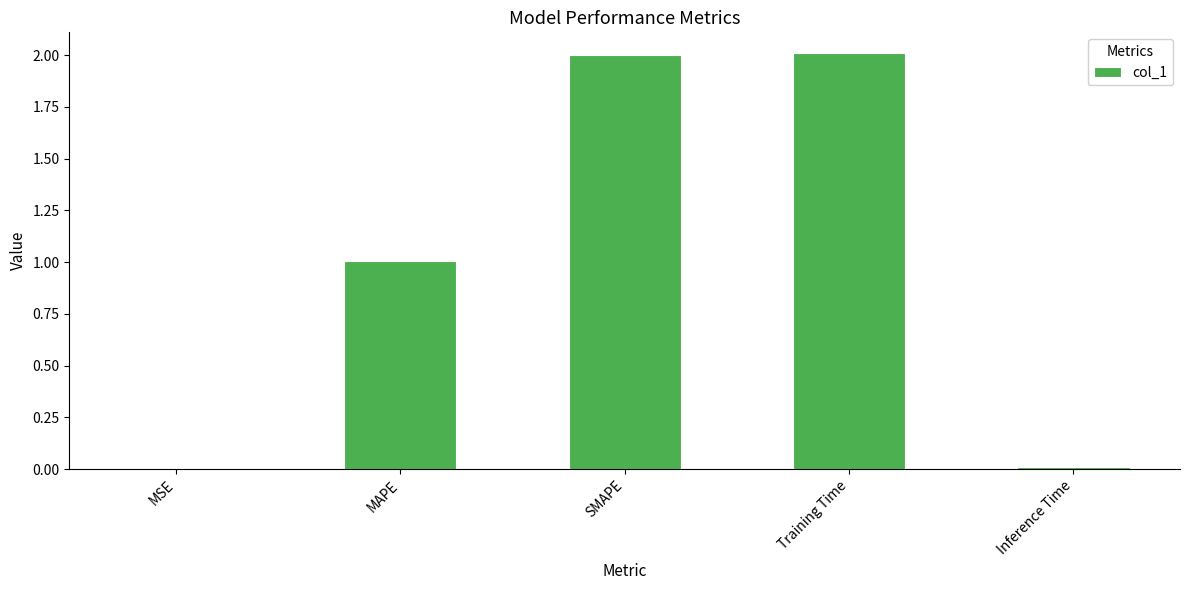

What is the maximum value shown in the chart?

2.0